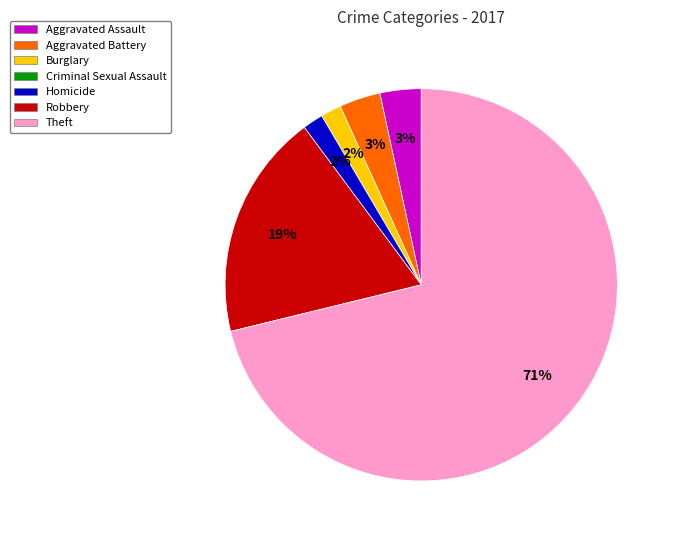

Which slice represents more than half of the pie?

Theft